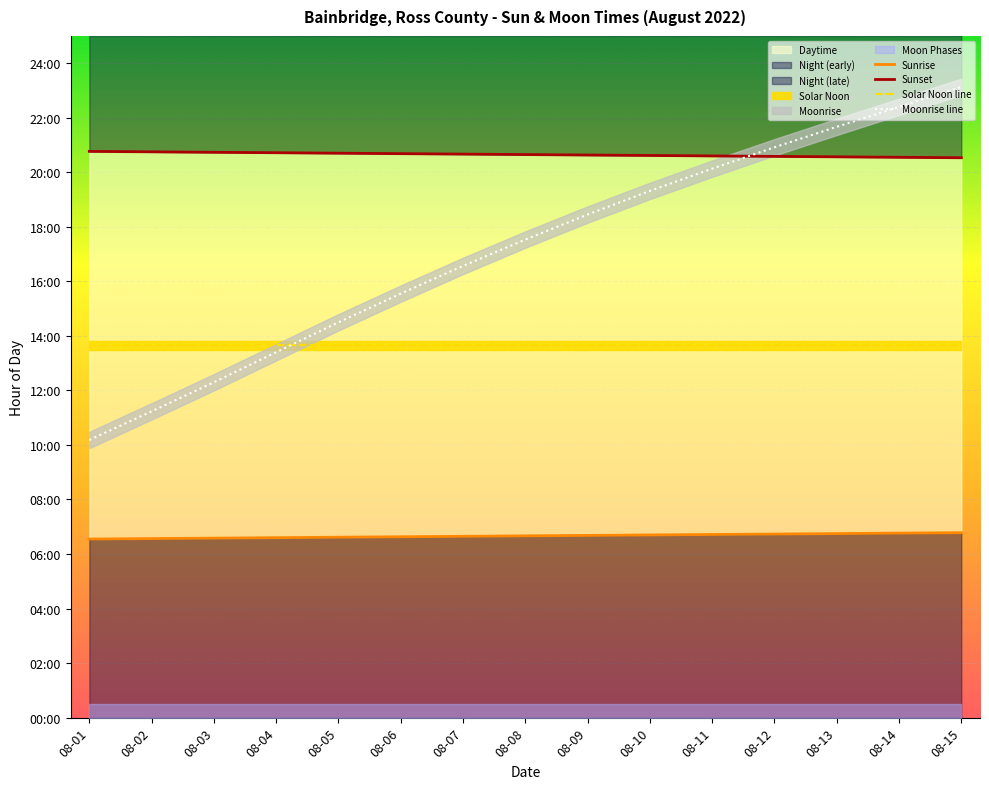

What is the total value across all series at 08-12?

61.9